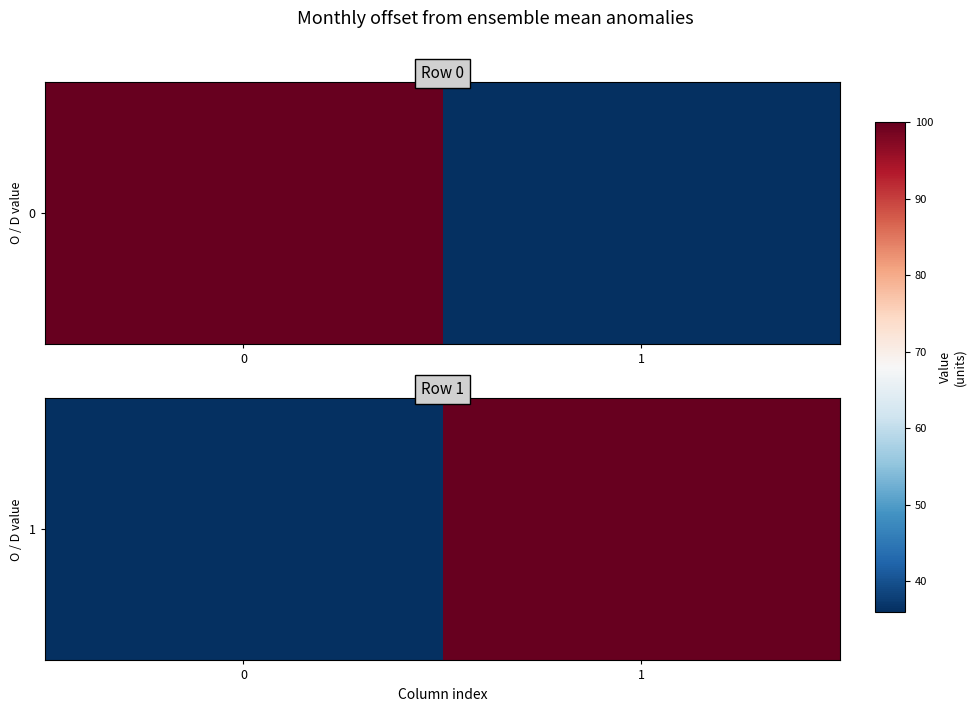

What is the maximum value shown in the chart?

100